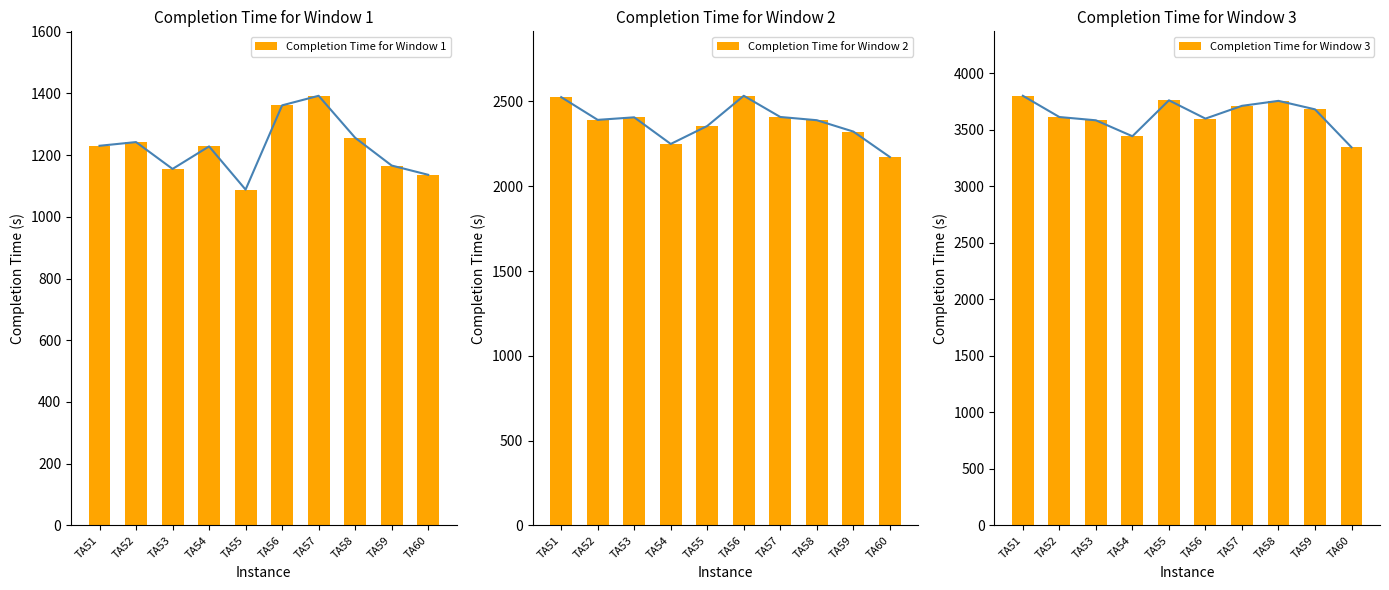

What is the difference between the maximum and minimum values in the Completion Time for Window 3 series?

456